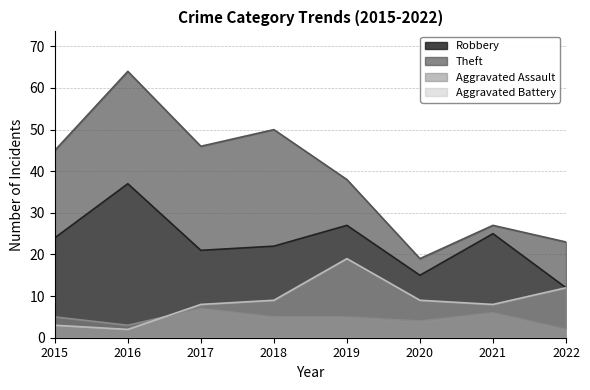

True or false: Aggravated Battery has more than 2 points higher than both neighbors.

False